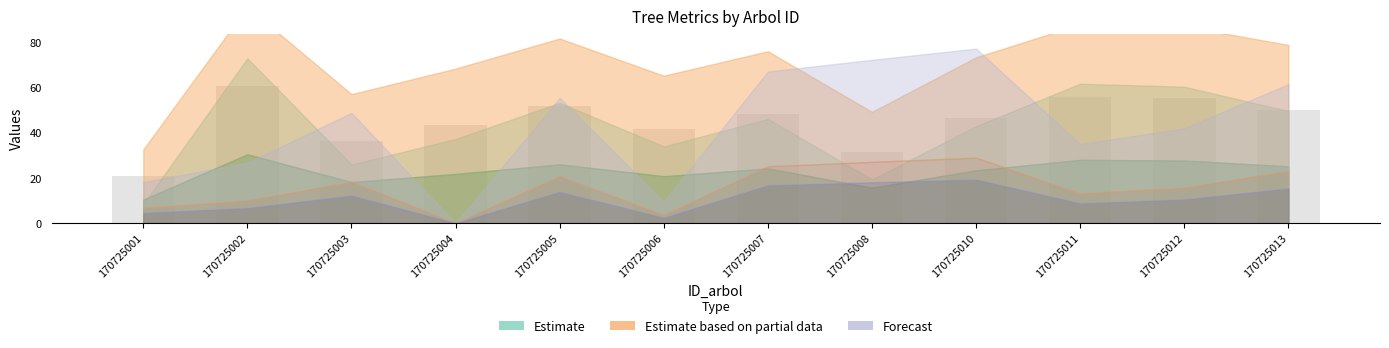

What is the greatest value displayed?

61.0